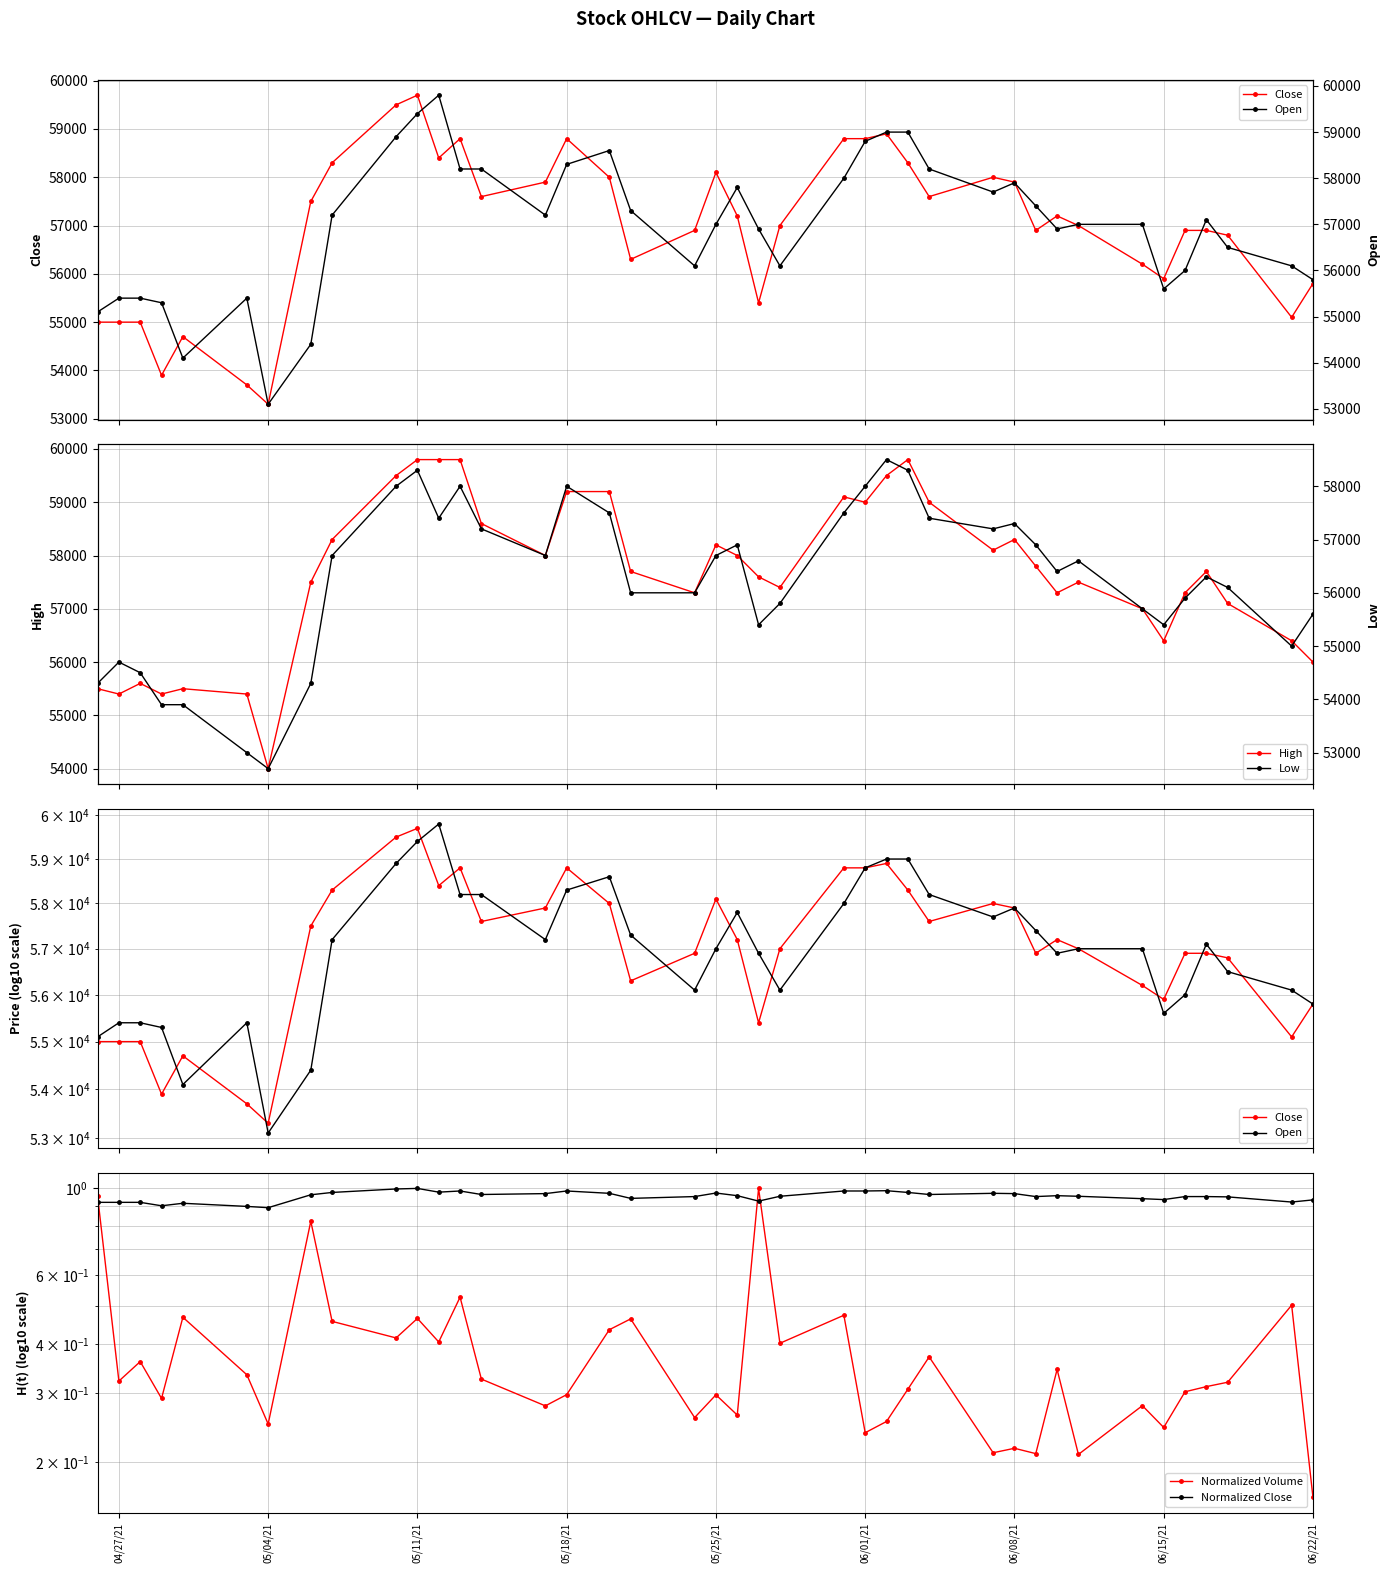

True or false: High and Normalized Close intersect in this chart.

False